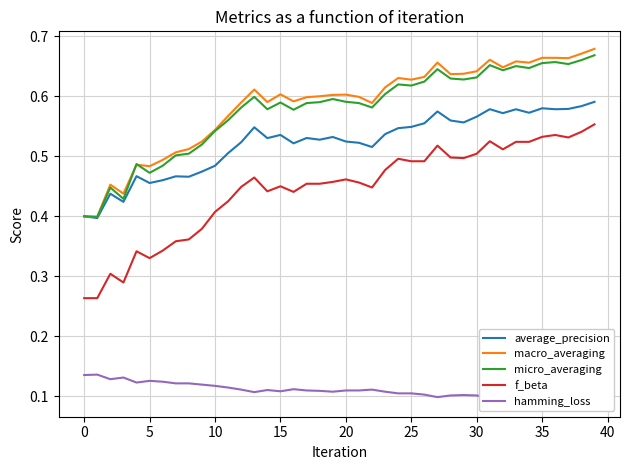

At which category is the sum across all series the highest?

39